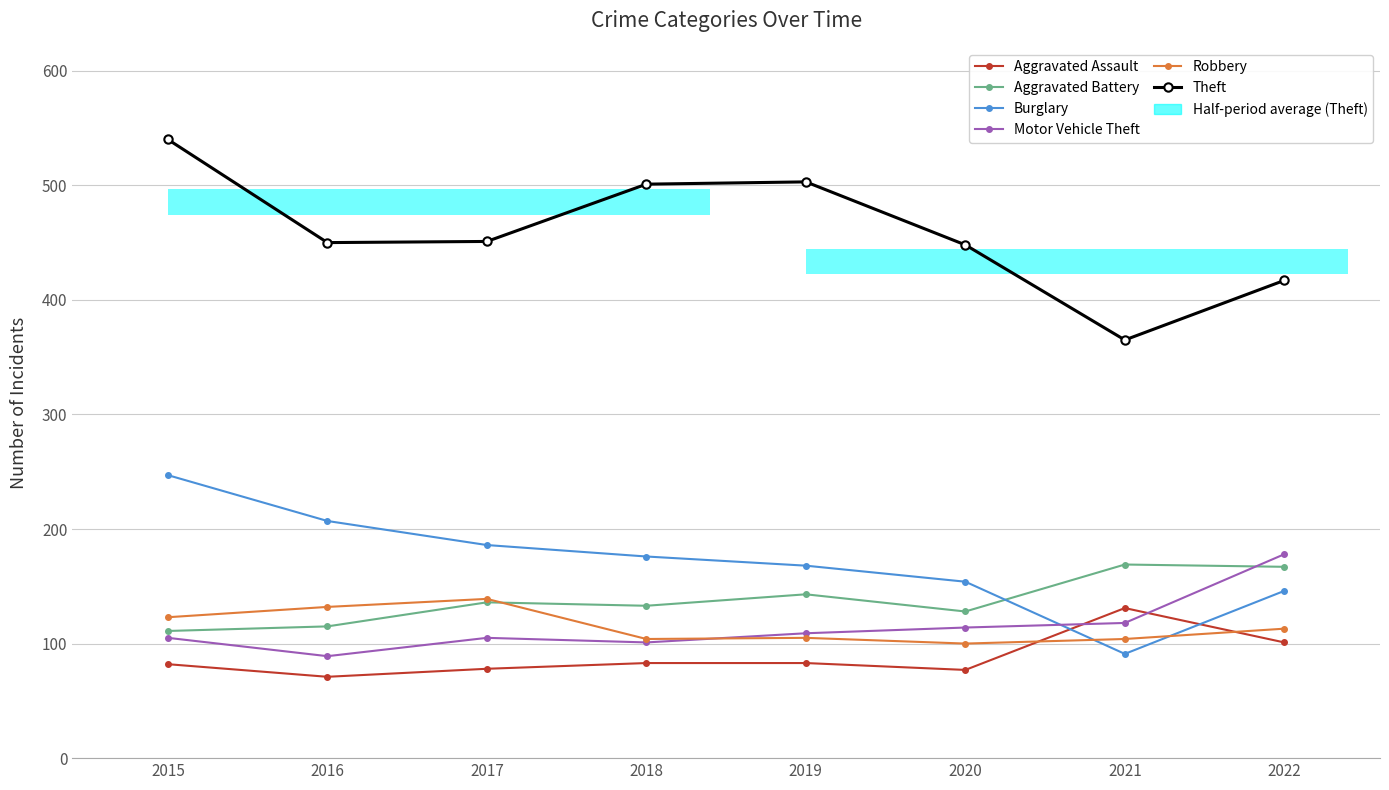

Is the value of Aggravated Battery at 2022 greater than the value of Theft at 2021?

No